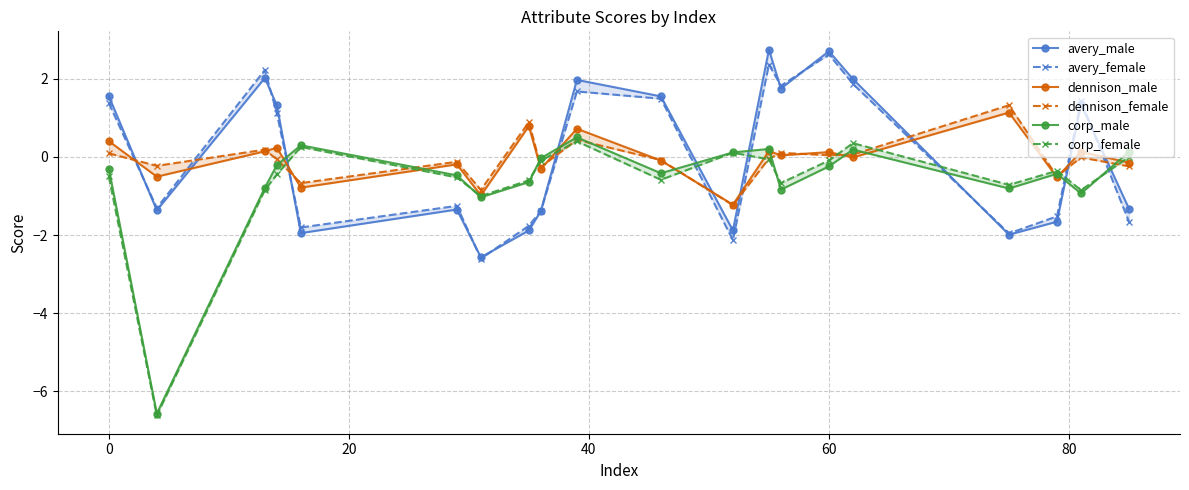

Between 7 and 8, which series saw the biggest shift?

dennison_female